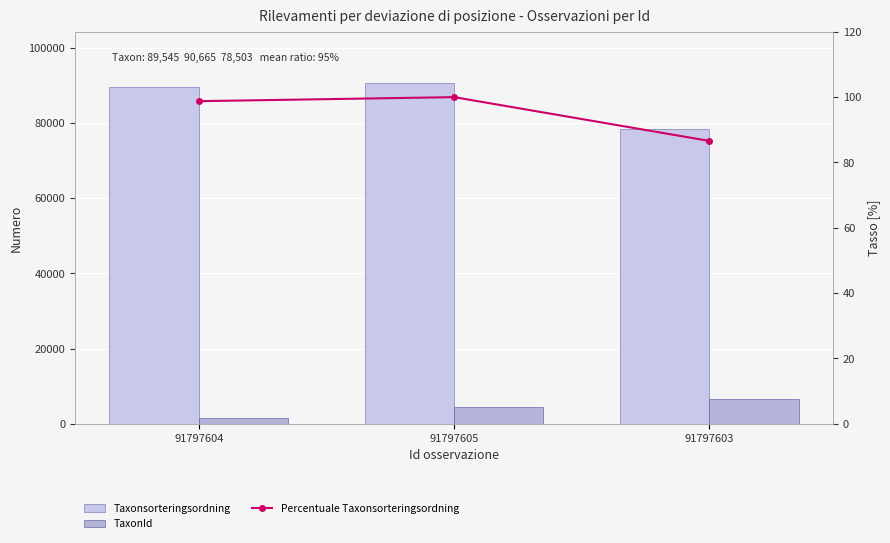

What is the total value across all series at 91797603?

85045.6